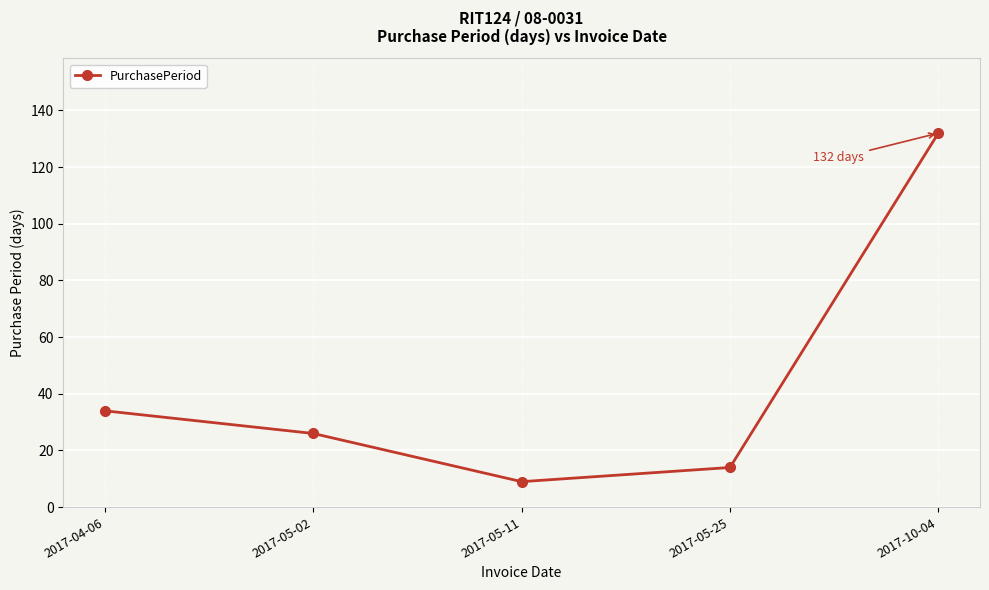

What is the difference between the maximum and minimum values?

123